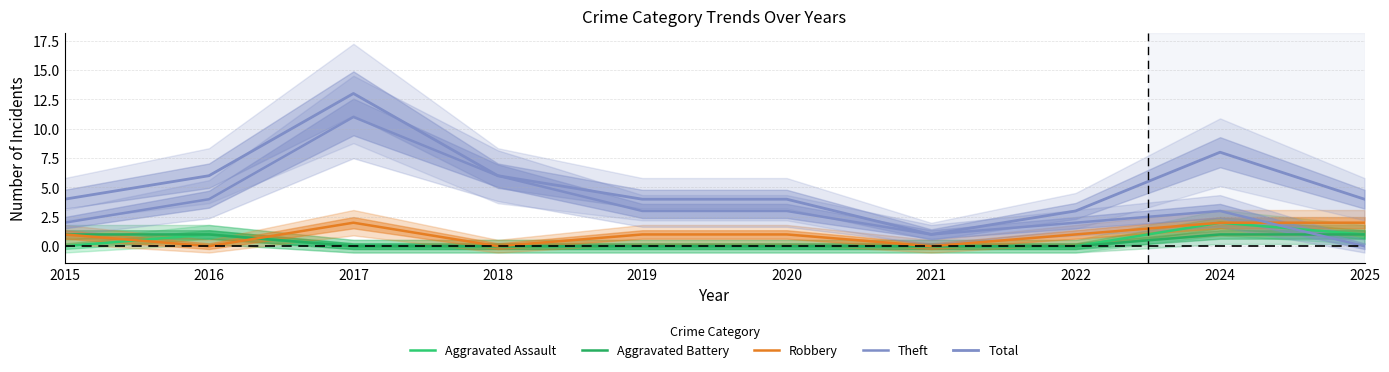

True or false: Theft has more than 0 interior local peaks.

True